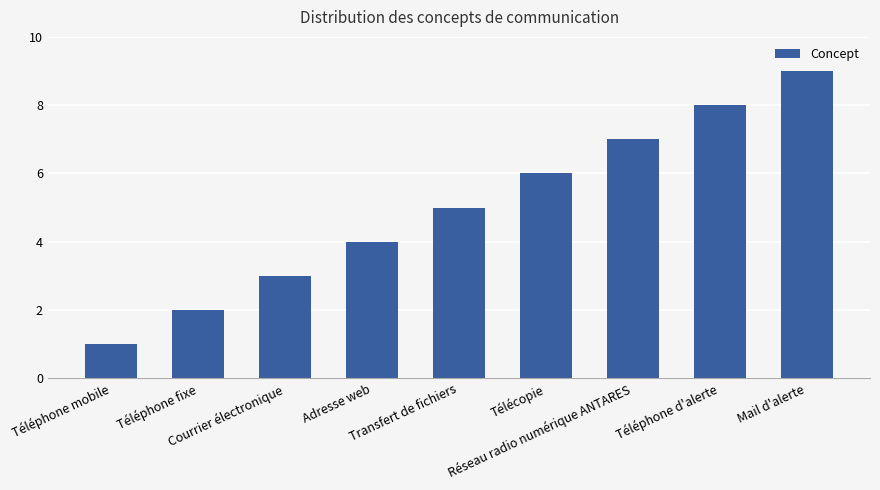

Reading left to right, transcribe all the data shown in this chart.

1	2	3	4	5	6	7	8	9